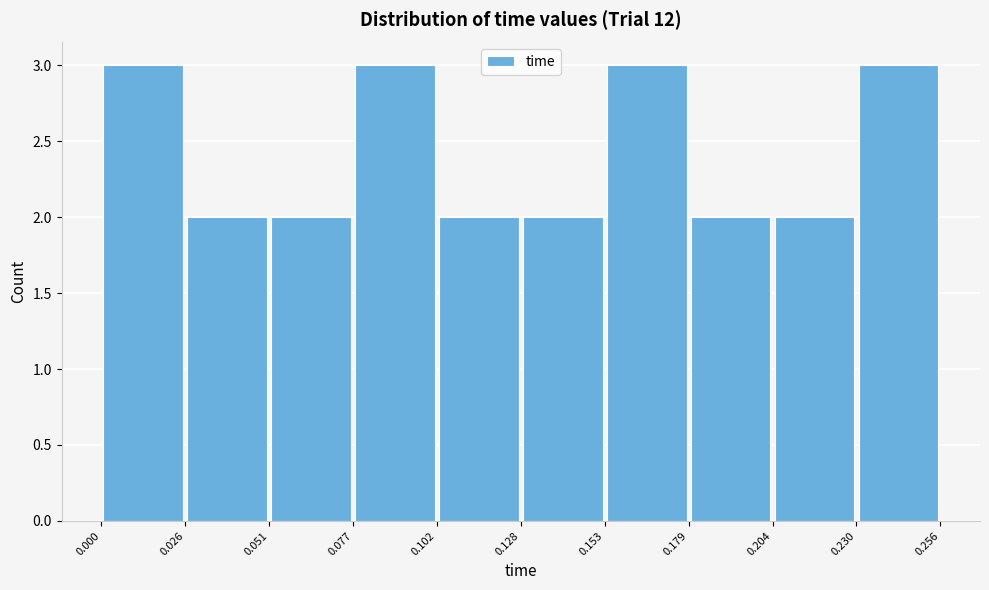

Reading left to right, transcribe this chart: for each bar, give the range it covers on the x-axis and its height. The values are not printed on the chart, so give them approximately, as read against the axis.

0.000 to 0.026: 3
0.026 to 0.051: 2
0.051 to 0.077: 2
0.077 to 0.102: 3
0.102 to 0.128: 2
0.128 to 0.153: 2
0.153 to 0.179: 3
0.179 to 0.204: 2
0.204 to 0.230: 2
0.230 to 0.256: 3